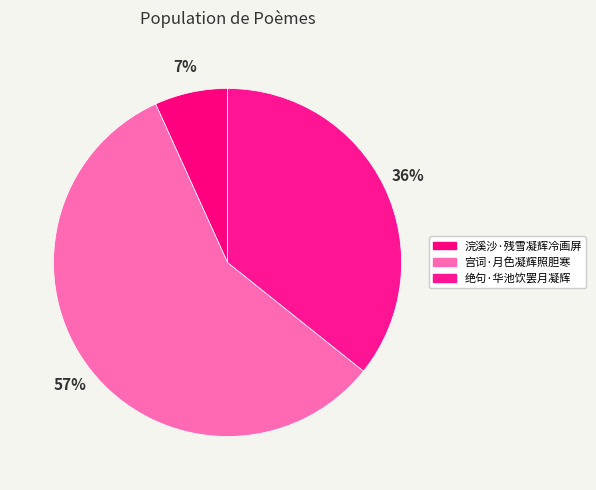

What percentage is the 浣溪沙·残雪凝辉冷画屏 slice, to the nearest percent?

7%